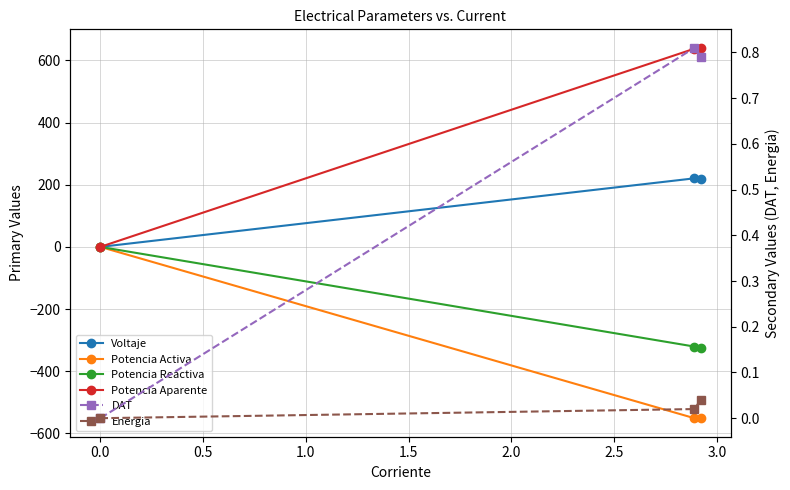

How many values in the Potencia Reactiva series are below -320?

2